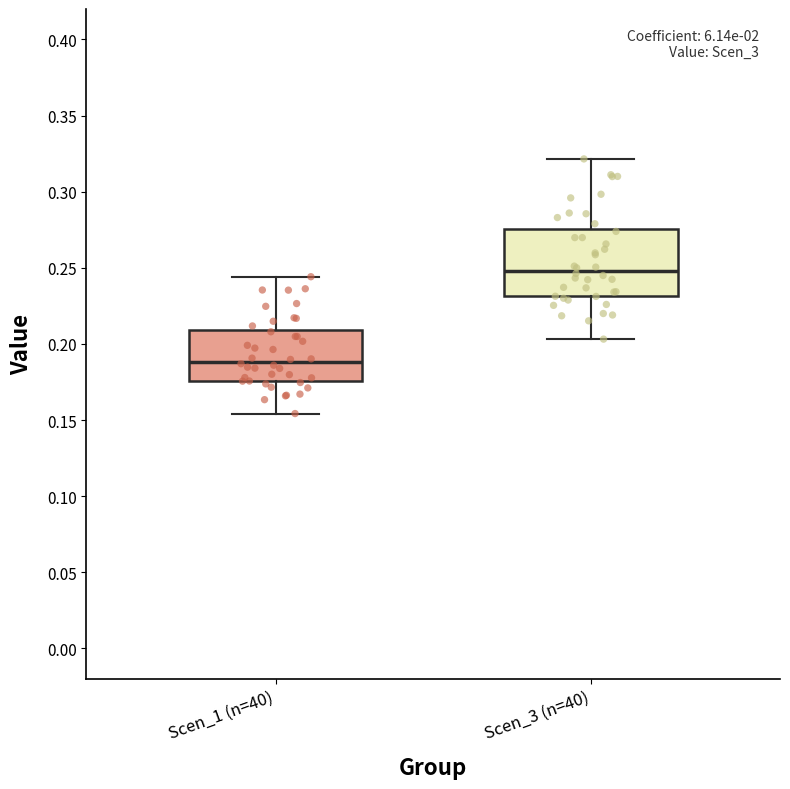

Where does the upper whisker of the box for Scen_3 (n=40) end on the y-axis? The values are not printed on the chart, so give them approximately, as read against the axis.

0.320